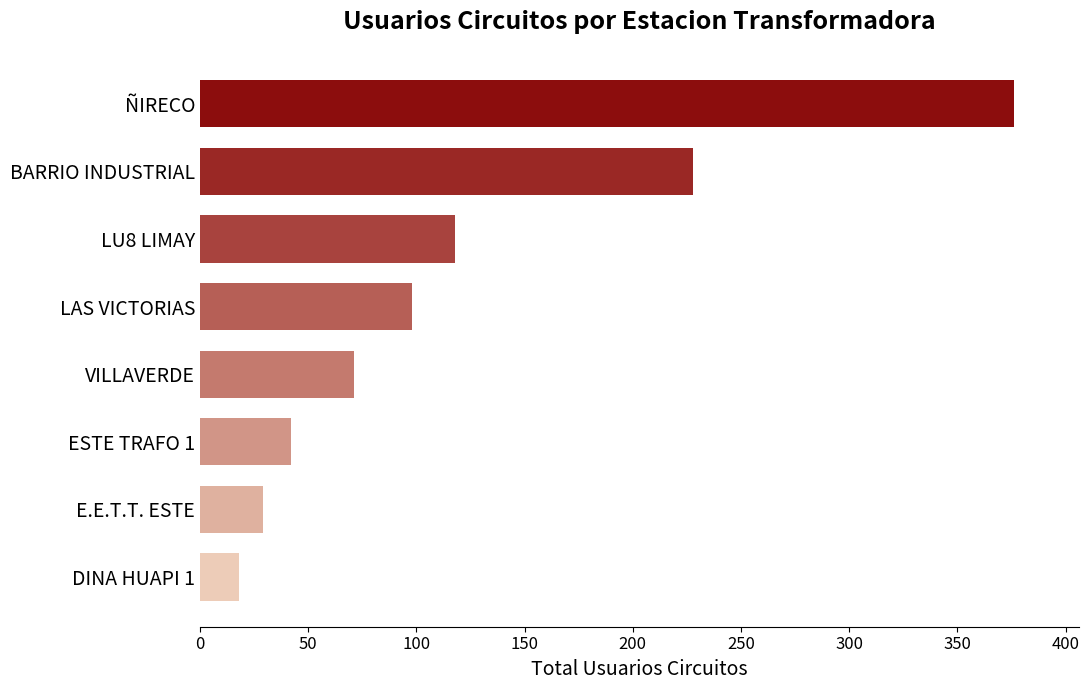

Reading bottom to top, transcribe all the data shown in this chart.

18	29	42	71	98	118	228	376